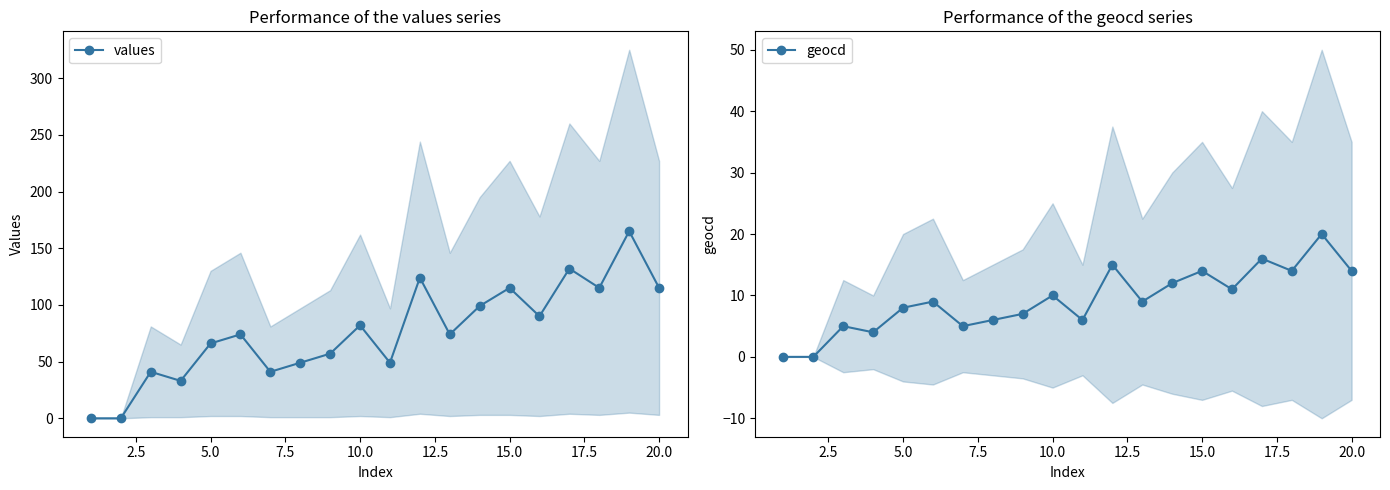

The value of values at 5.0 is 118. True or false?

False